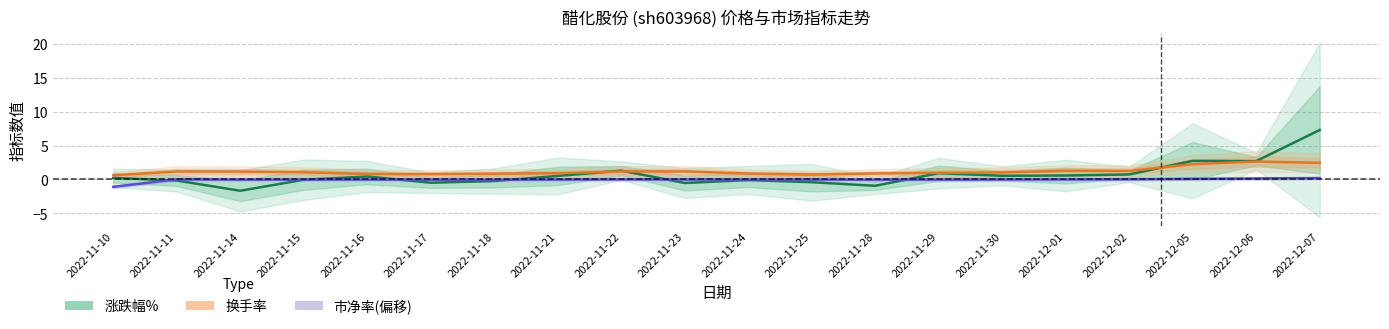

True or false: 涨跌幅% has more than 2 points higher than both neighbors.

True